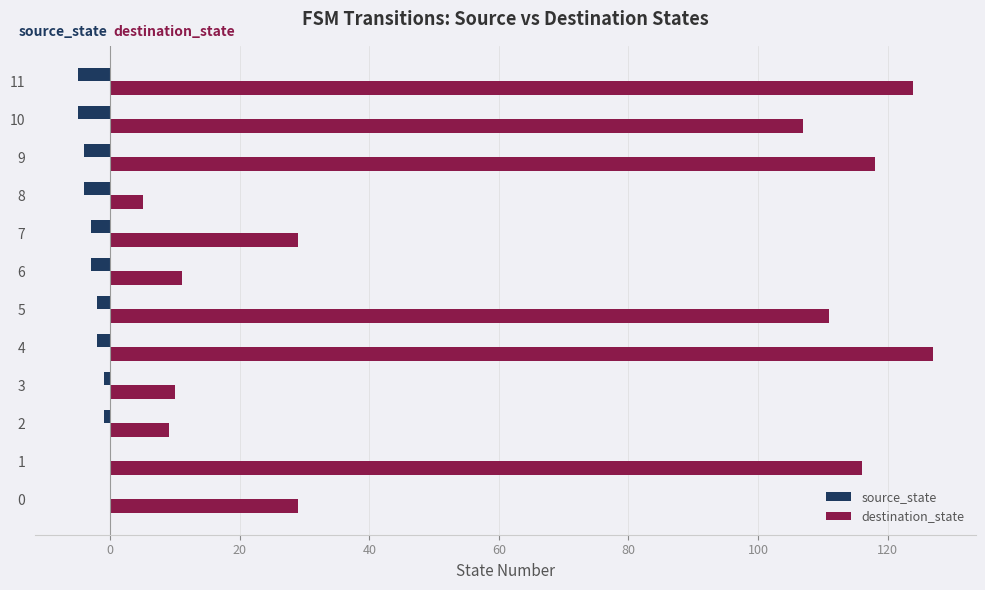

Which category has the highest value across all series?

4